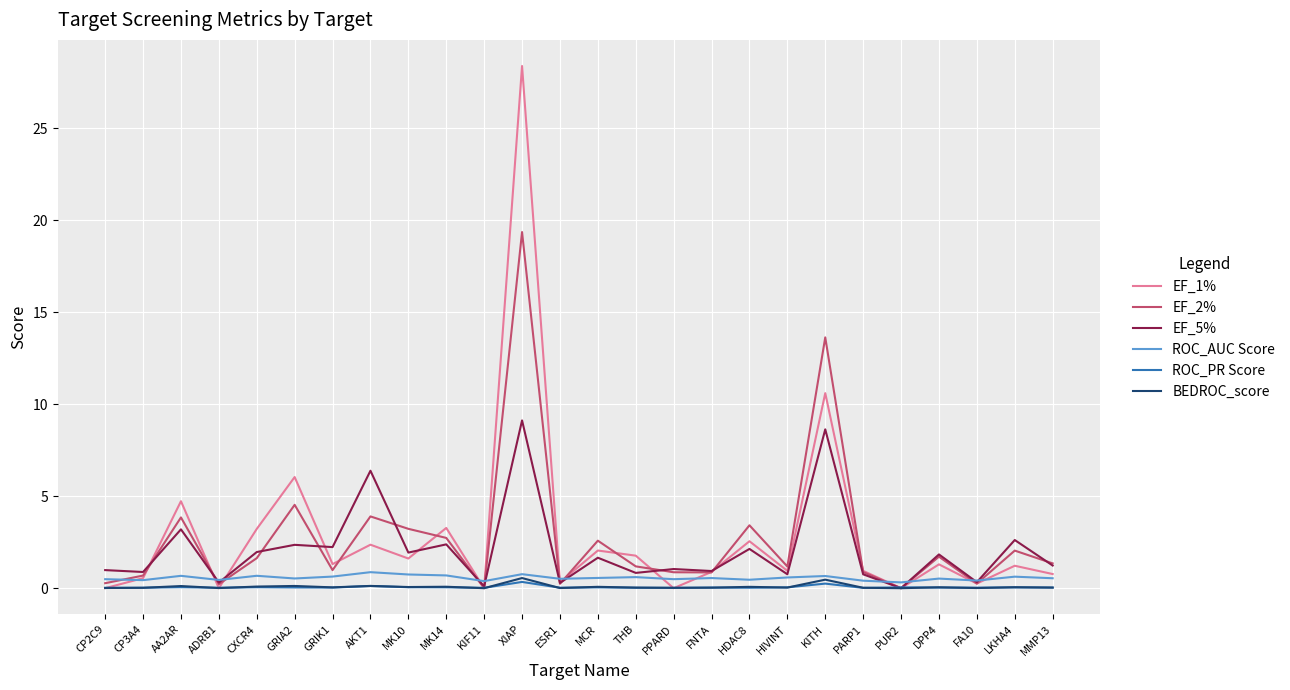

Which series has the largest range (max minus min)?

EF_1%